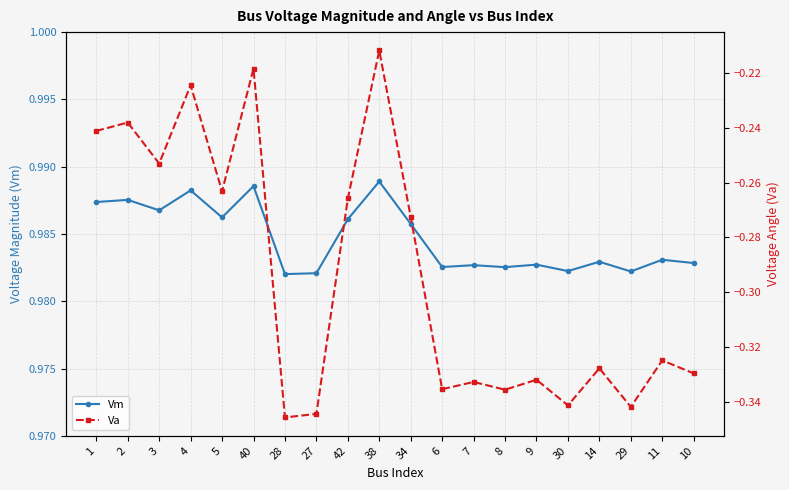

What is the difference between the Va values at 7 and 4?

0.1